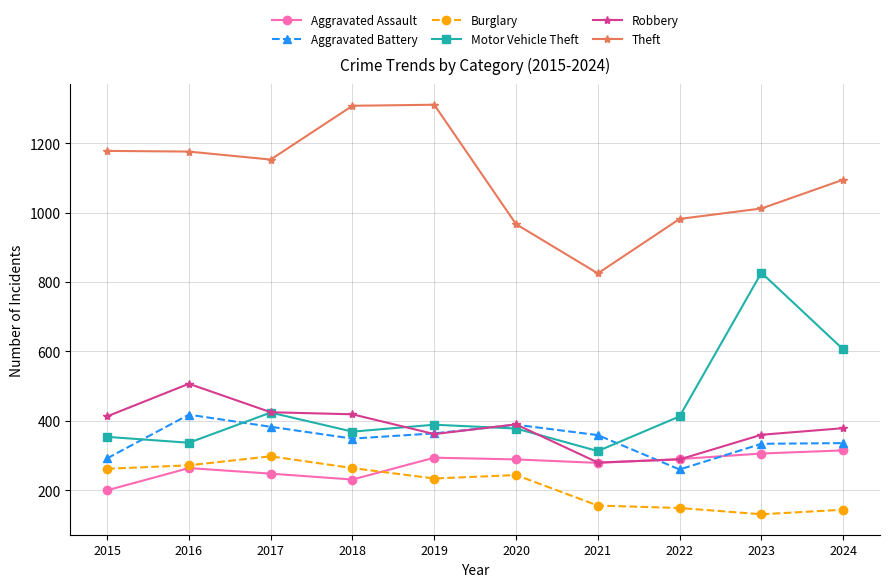

Is the value of Aggravated Assault at 2021 greater than the value of Robbery at 2024?

No